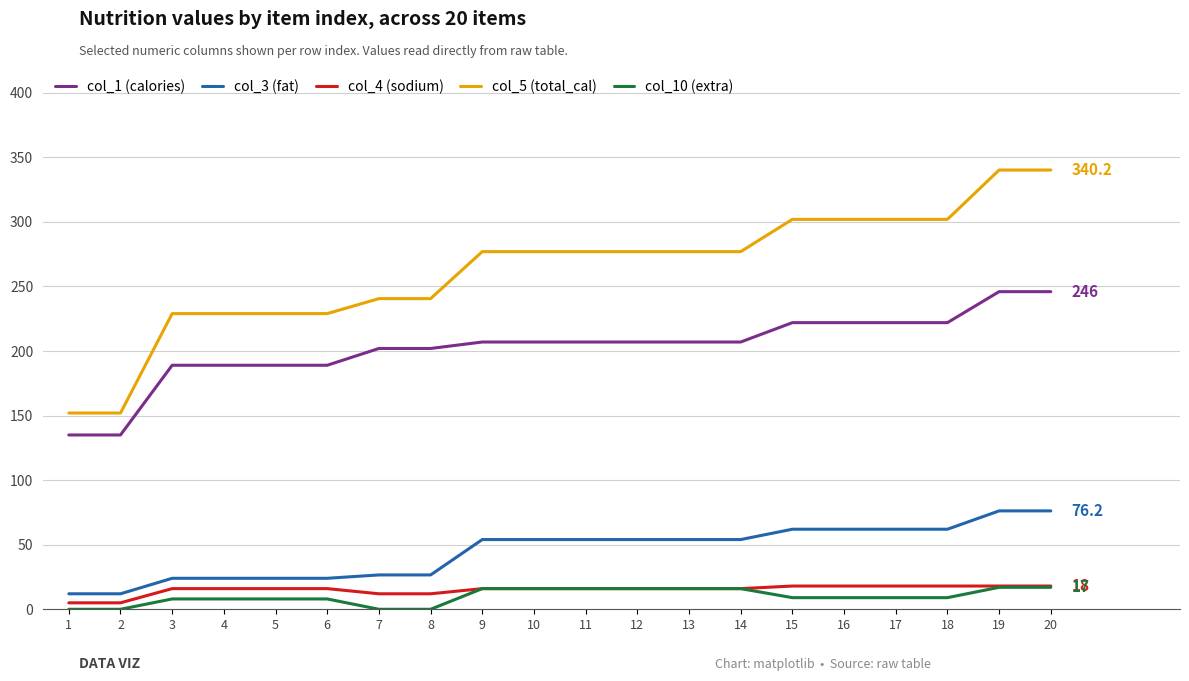

Which series has the largest range (max minus min)?

col_5 (total_cal)